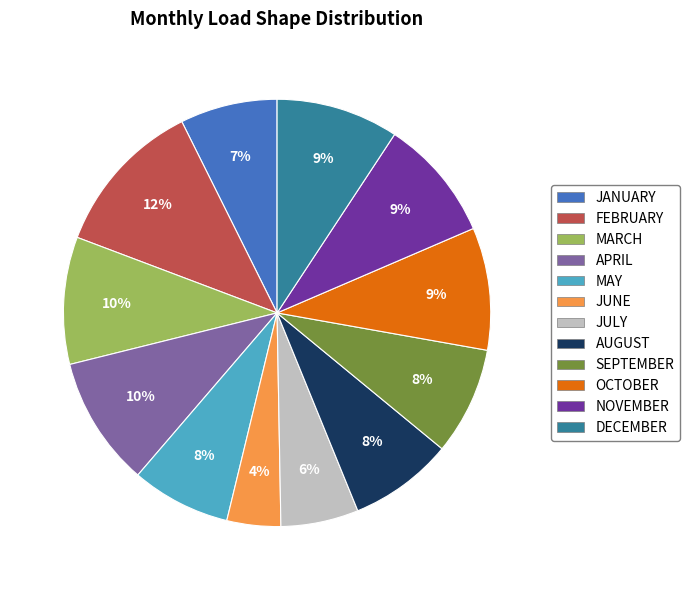

Which category has the smallest portion of the pie?

JUNE